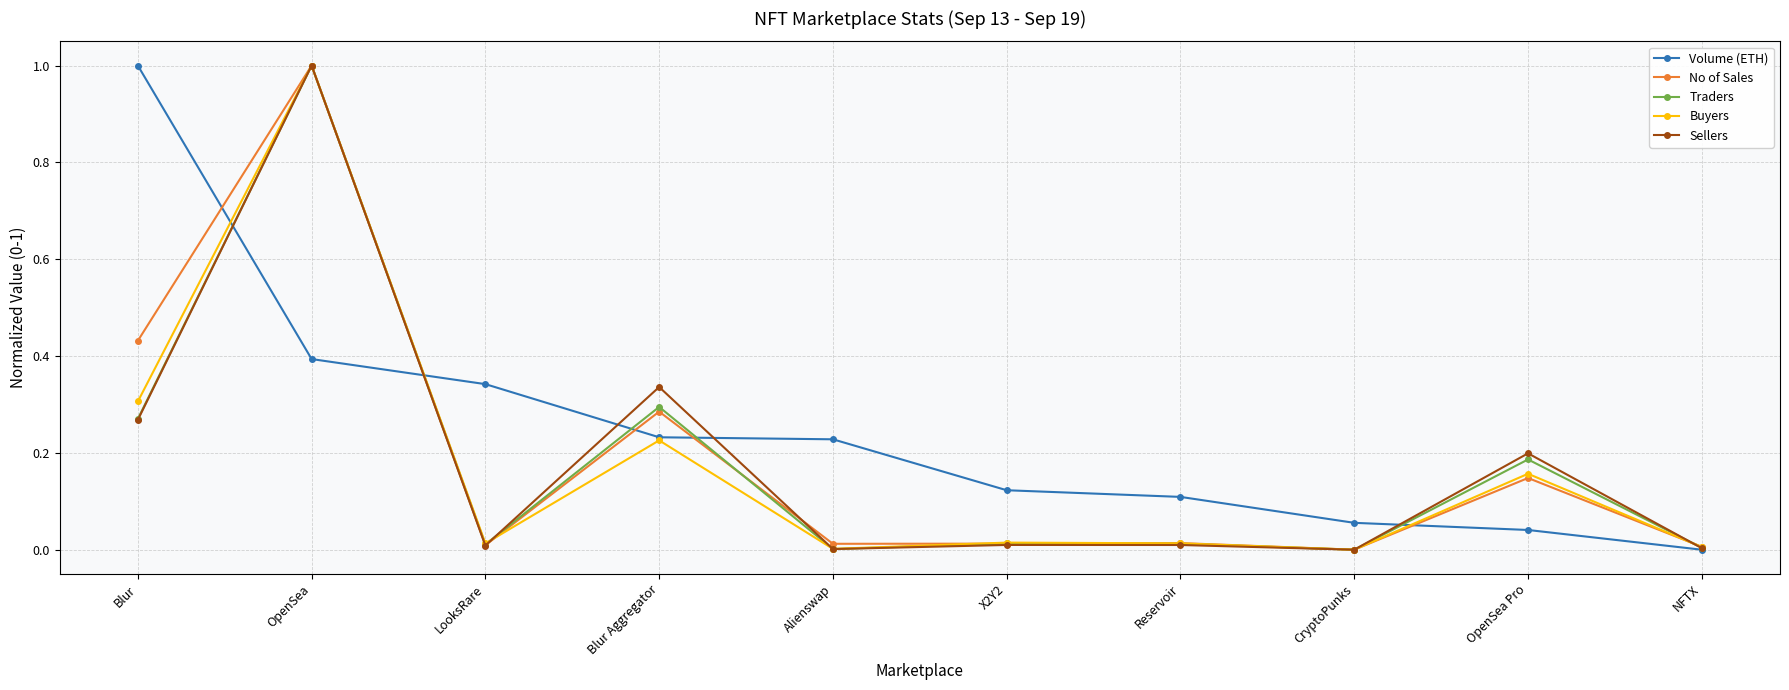

Is the value of Traders at Alienswap greater than the value of No of Sales at Blur?

No